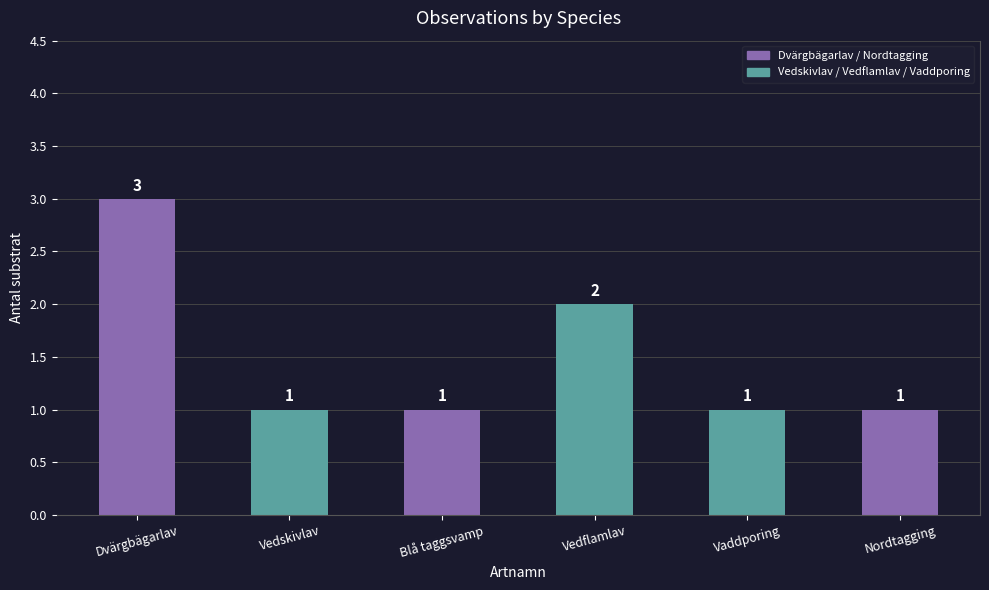

At which category does the chart reach its peak across all series?

Dvärgbägarlav